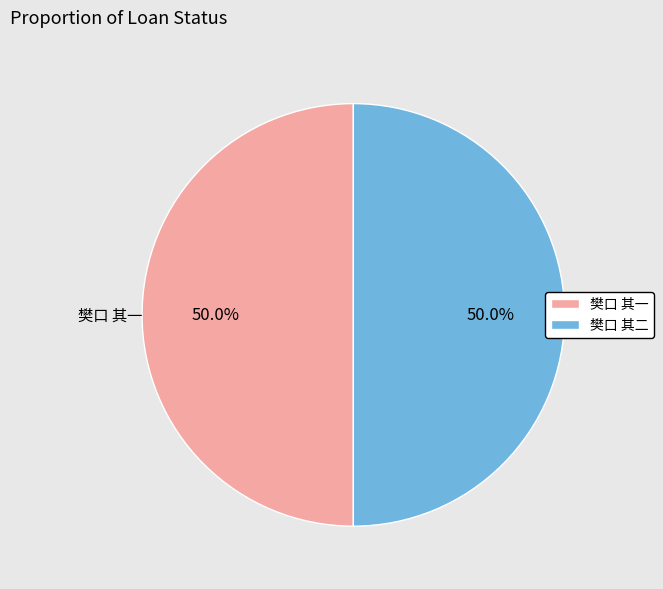

Between 樊口 其二 and 樊口 其一, which is larger?

樊口 其二